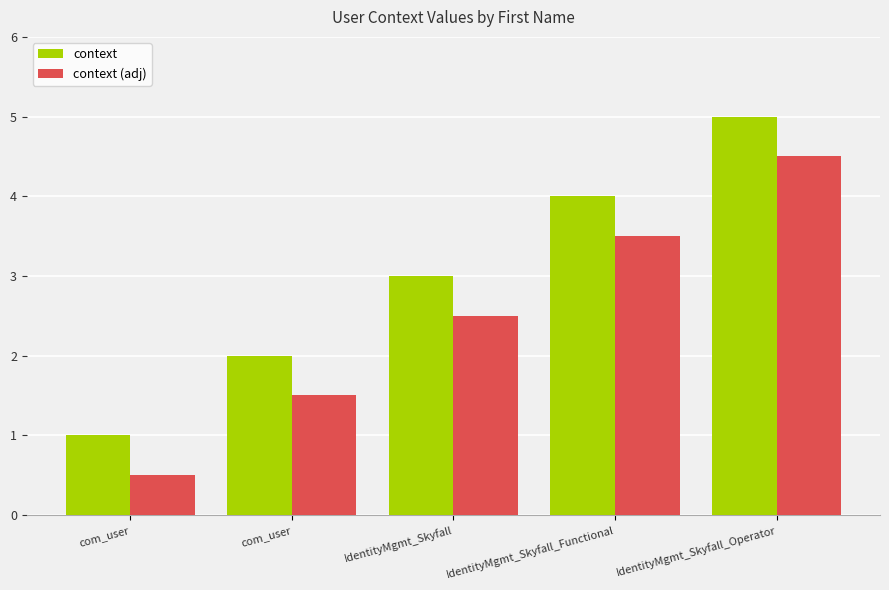

What is the spread (max minus min) of values at com_user?

0.5